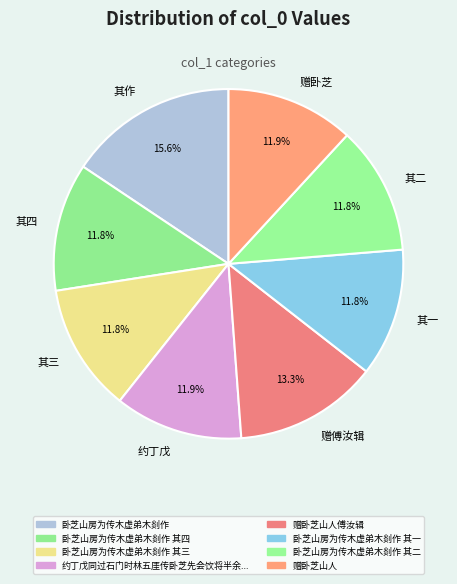

What percentage is NOT represented by 赠卧芝?

88.1%